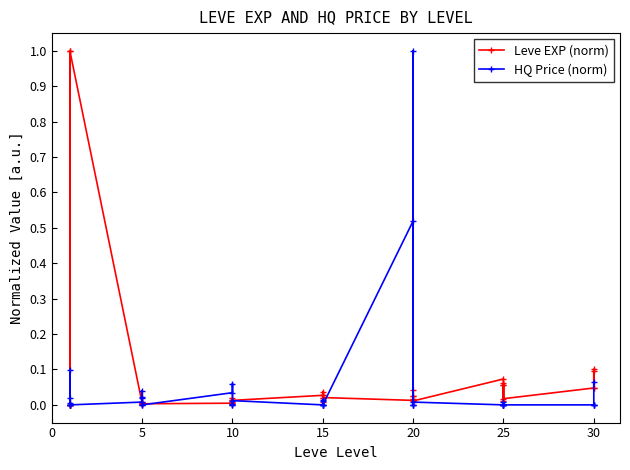

How many lines are shown in the chart?

2